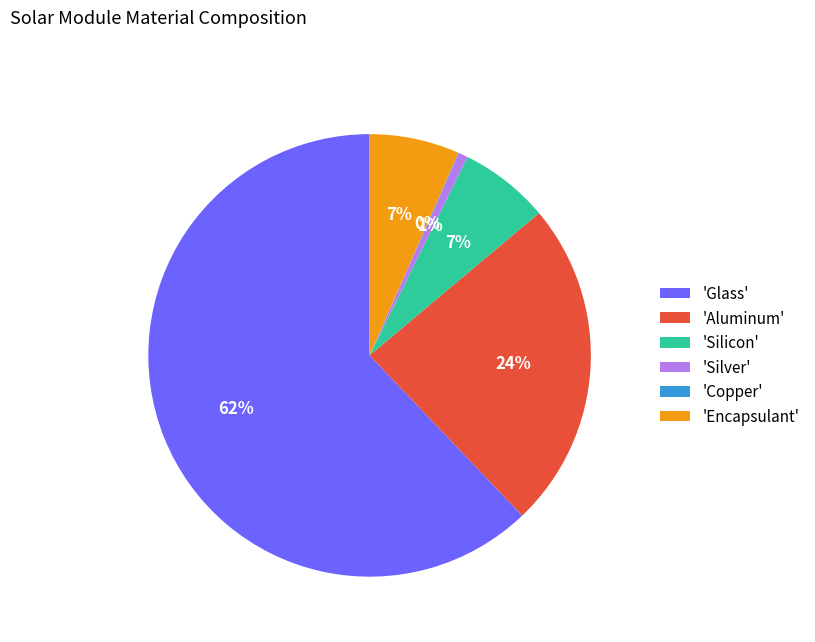

To the nearest percent, what is the difference between the 'Silicon' and 'Aluminum' slice percentages?

17%